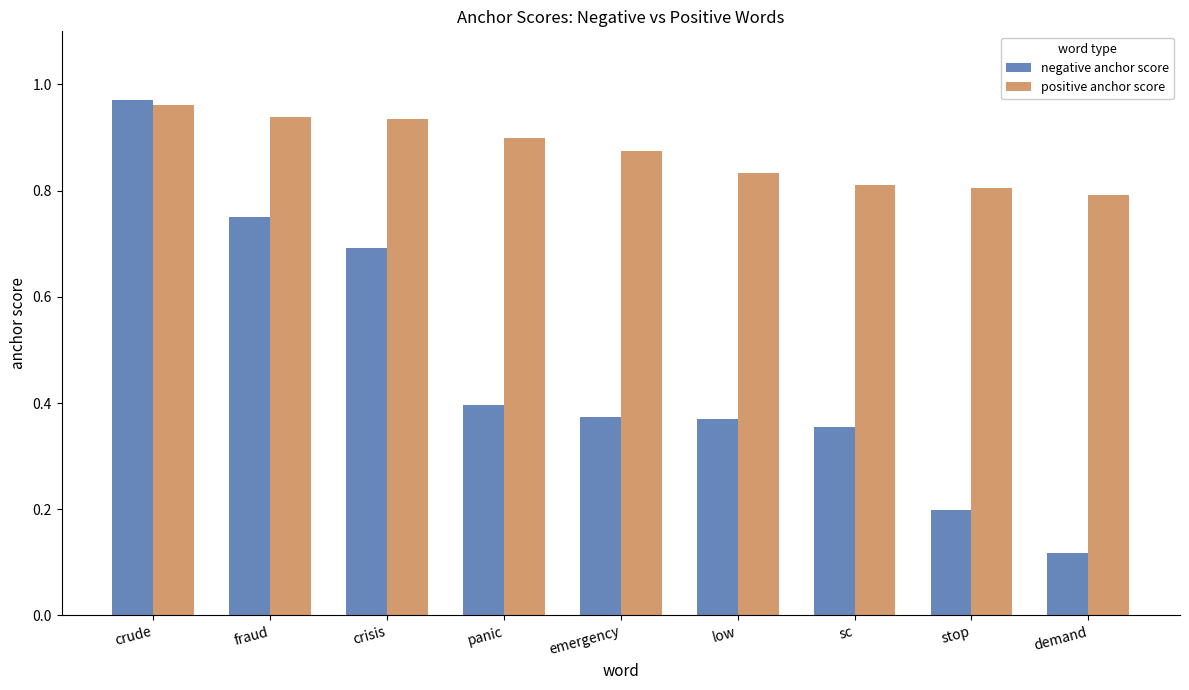

Which series changed the most between crisis and emergency?

negative anchor score